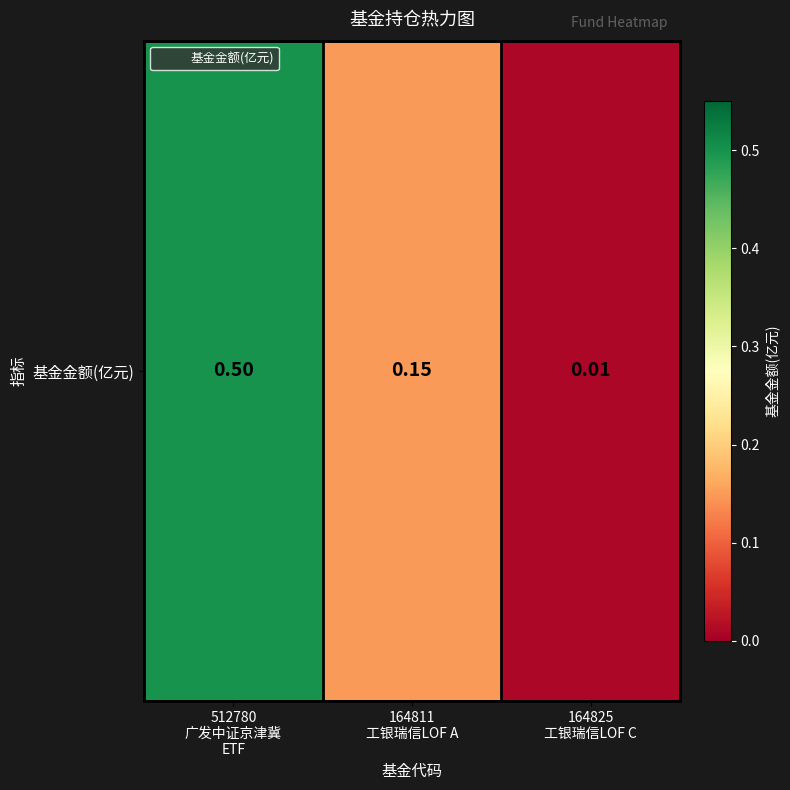

Rank the categories by value from highest to lowest.

512780
广发中证京津冀
ETF, 164811
工银瑞信LOF A, 164825
工银瑞信LOF C